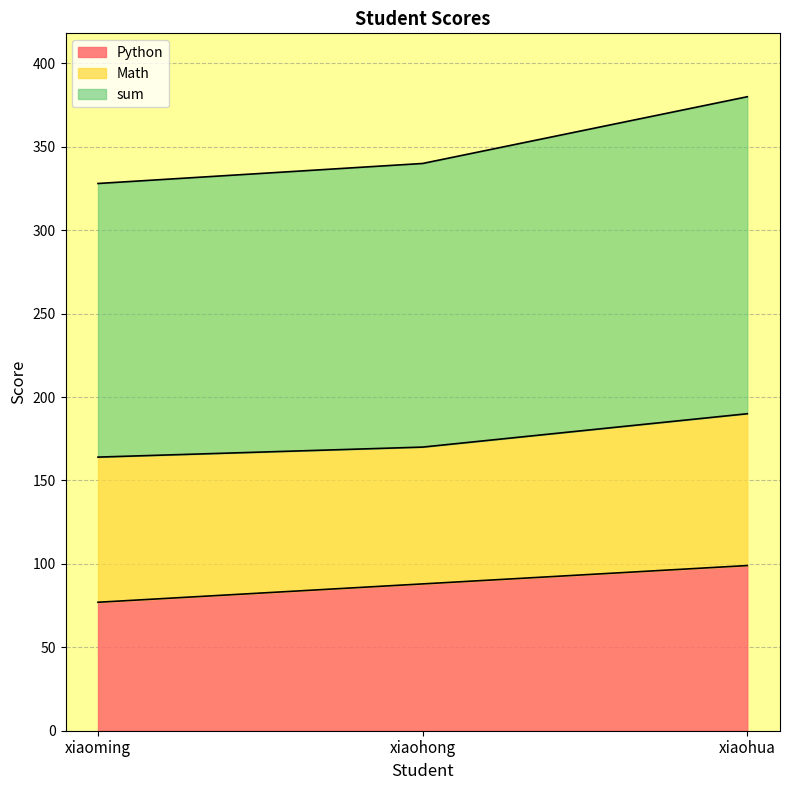

What is the difference between the maximum and minimum values in the Python series?

22